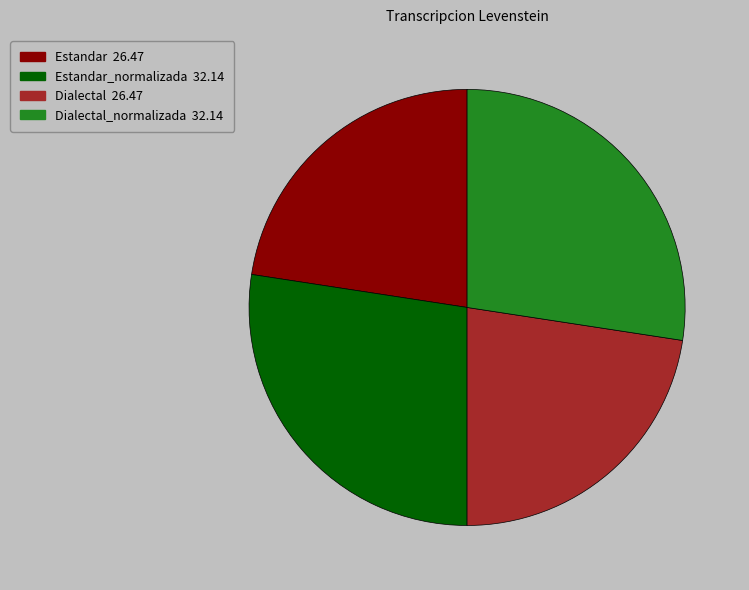

Is there a majority slice in this chart?

No